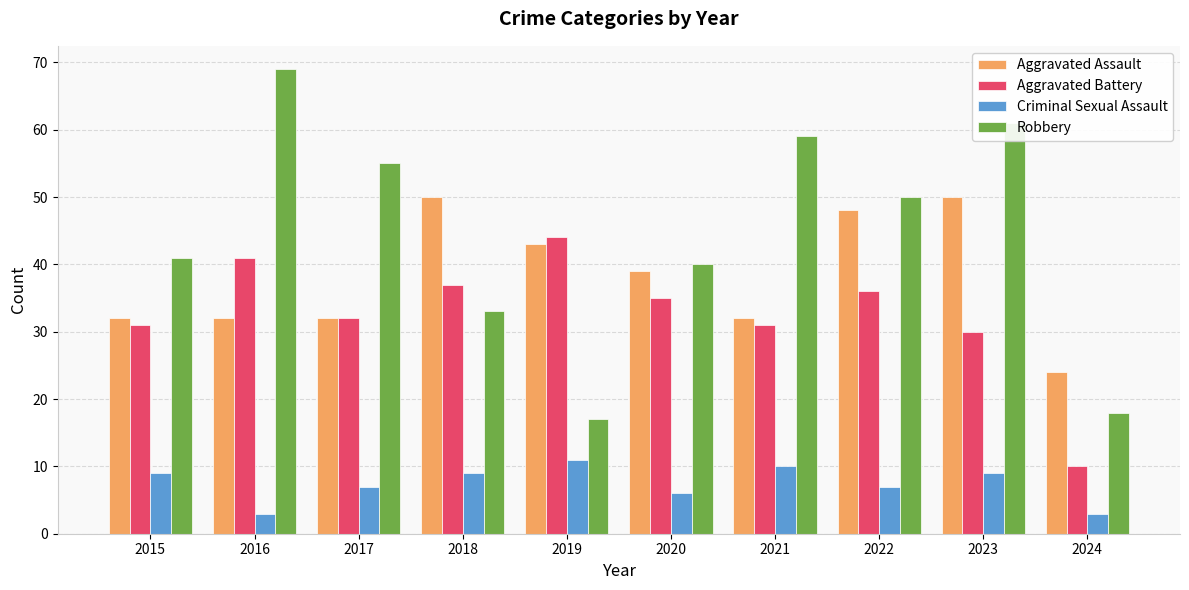

What is the difference between the Robbery values at 2020 and 2023?

21